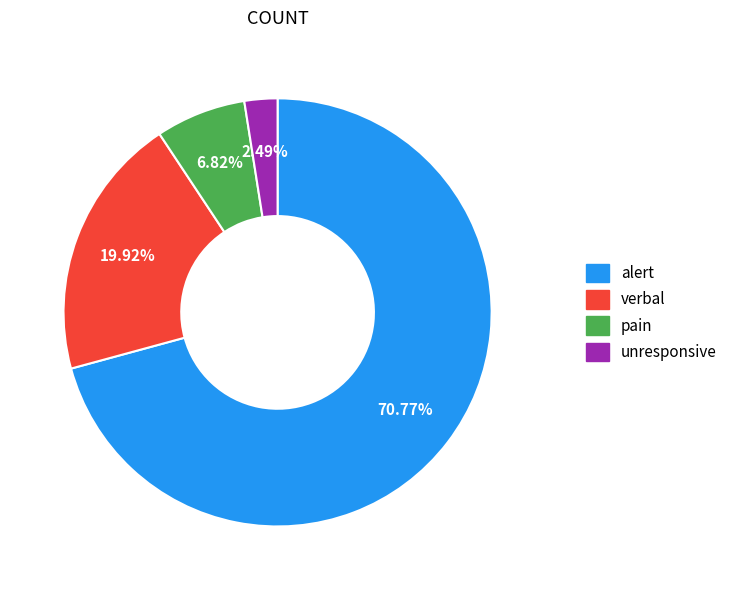

The pain slice represents 7% of the pie. True or false?

True